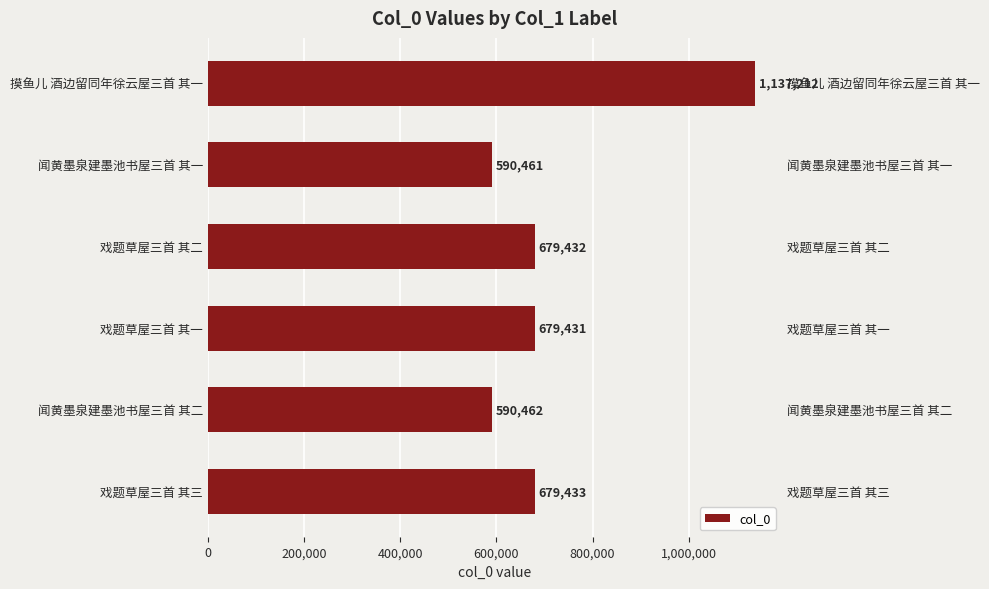

Does the chart contain any negative values?

No